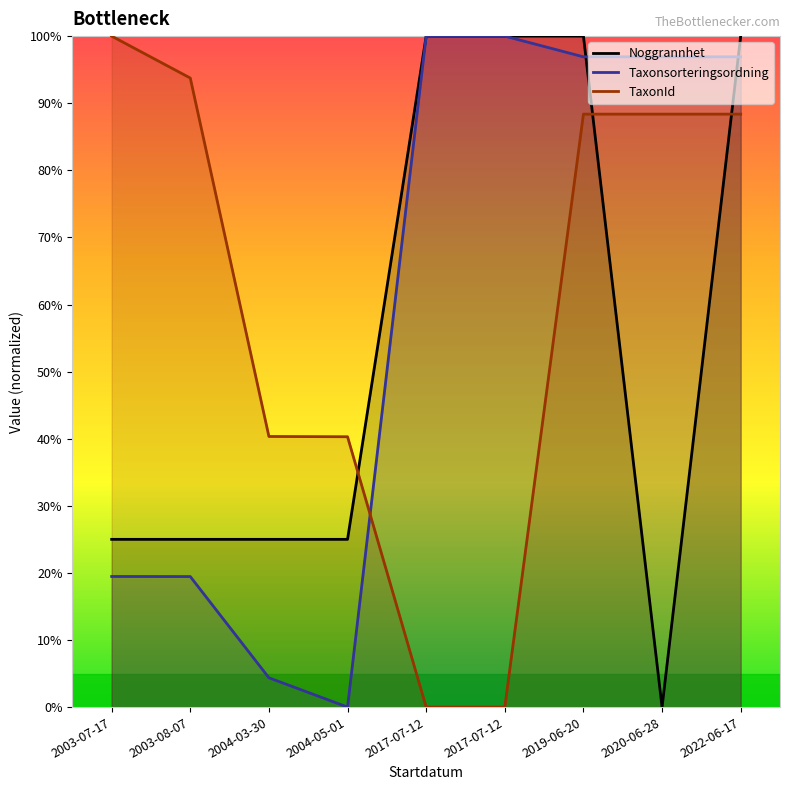

What are all the series names shown in the legend?

Noggrannhet, Taxonsorteringsordning, TaxonId